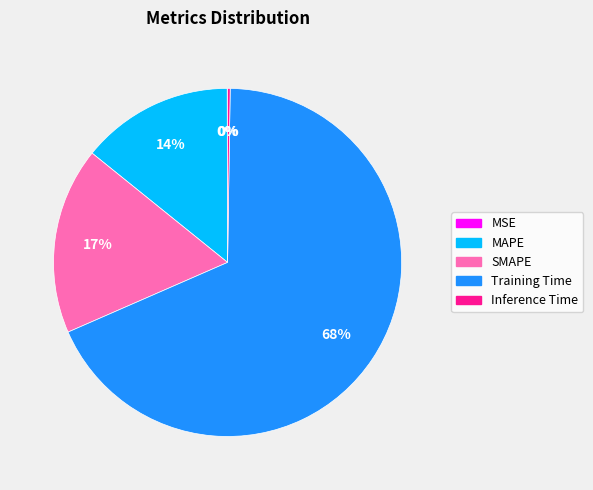

Is MAPE the majority of the pie?

No